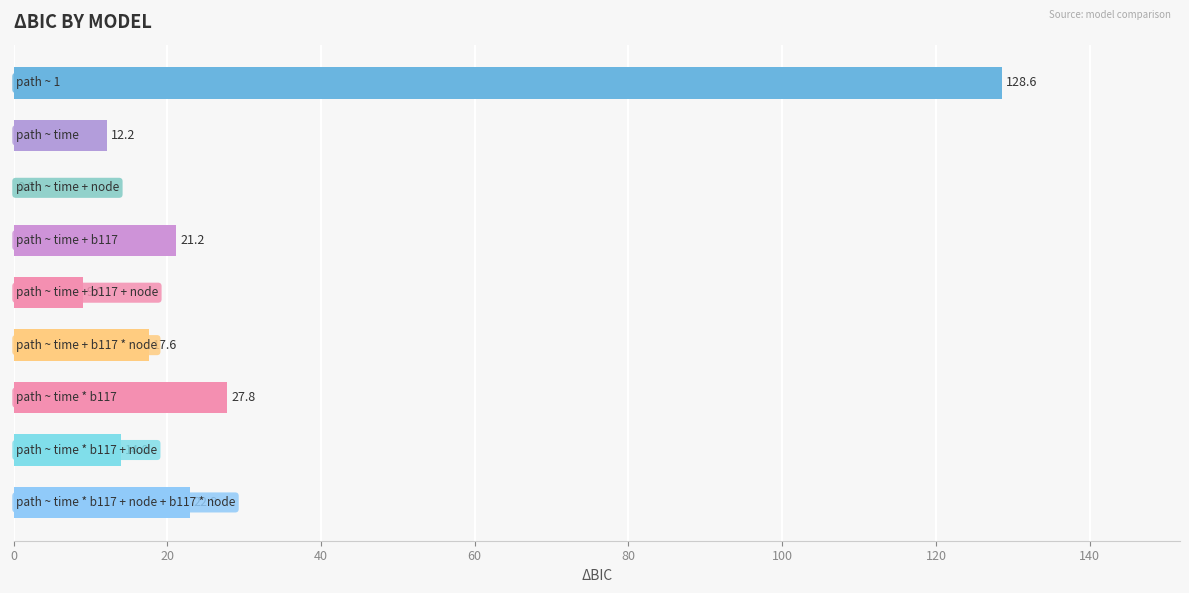

What is the maximum value shown in the chart?

128.6